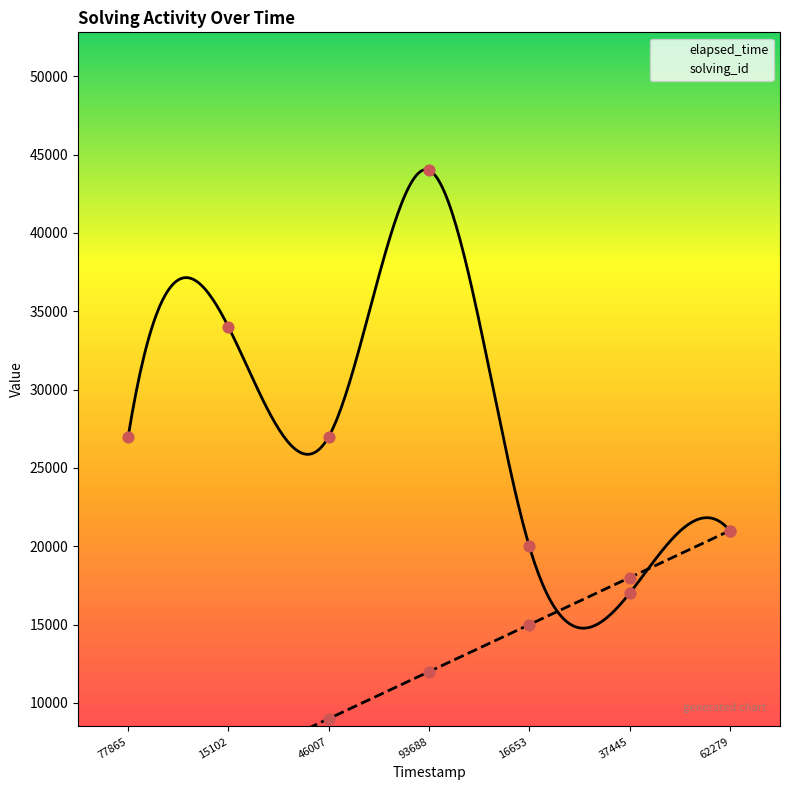

What is the highest value of the elapsed_time series?

44040.8